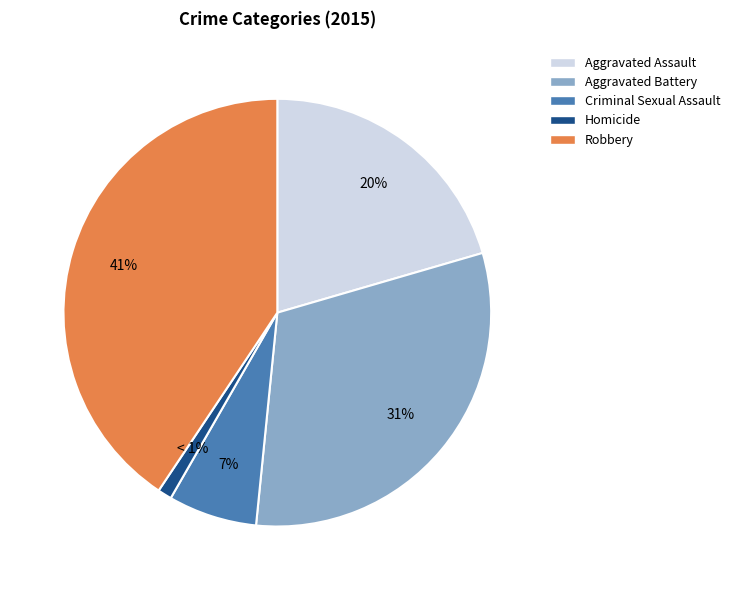

Which has a higher value, Criminal Sexual Assault or Aggravated Assault?

Aggravated Assault